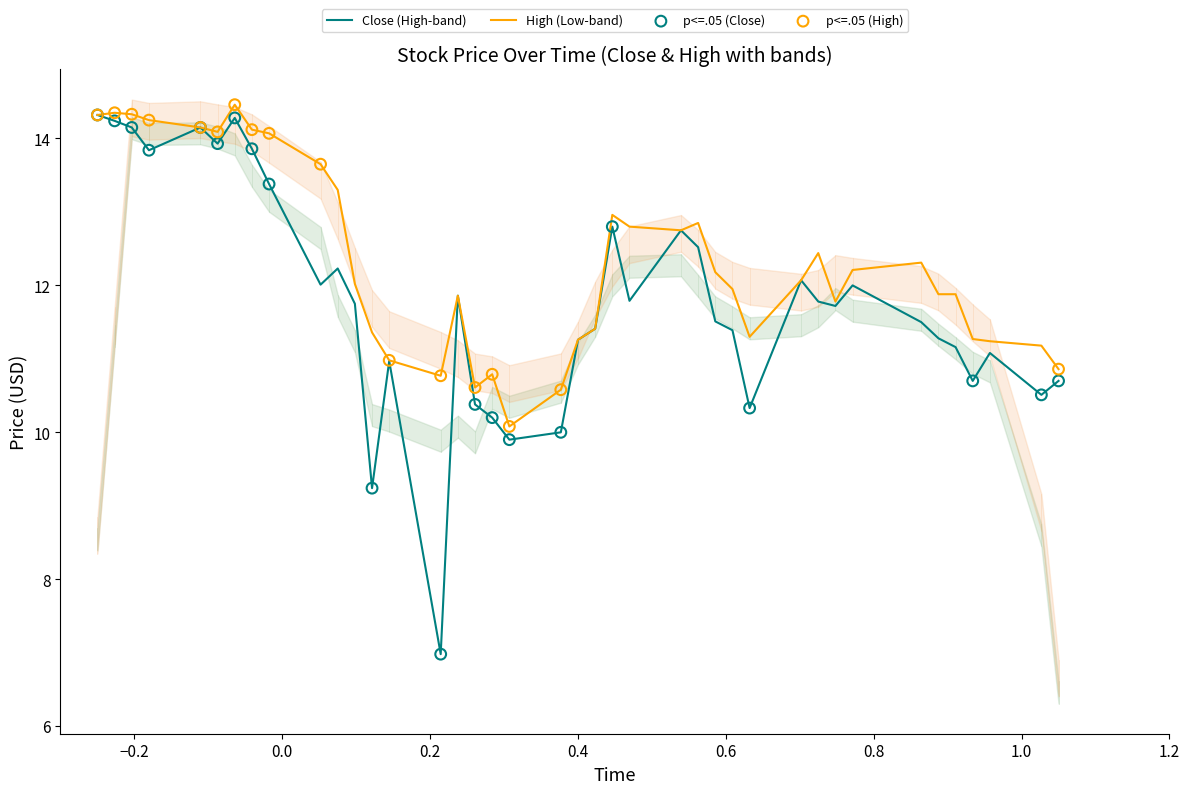

Which series has the largest Y range (max minus min)?

Close